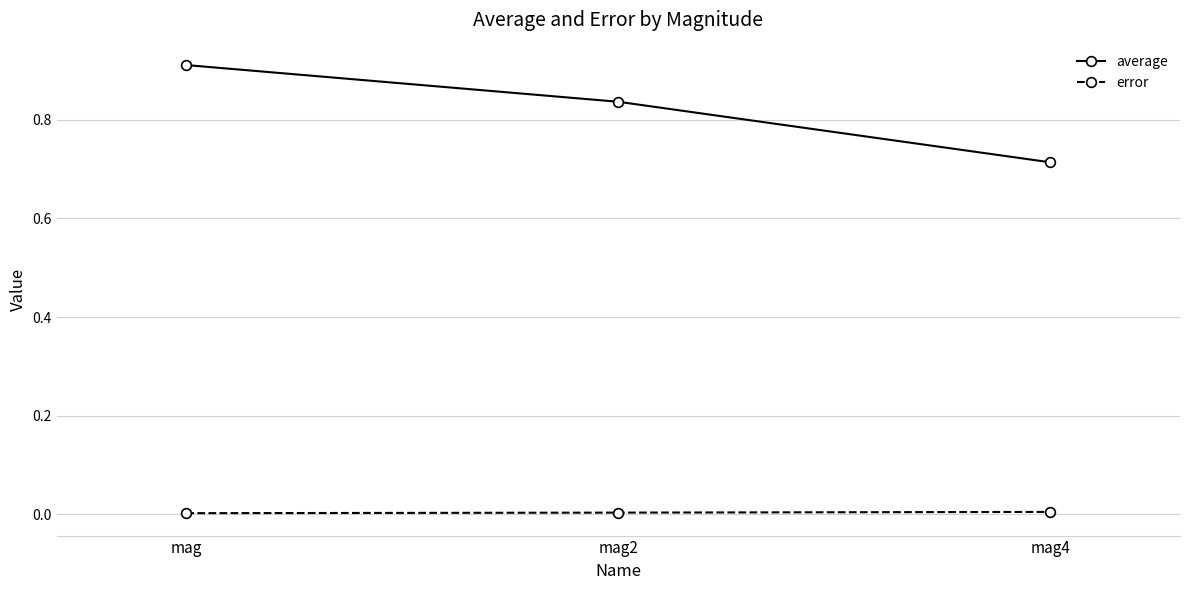

What position from the left is mag4?

3